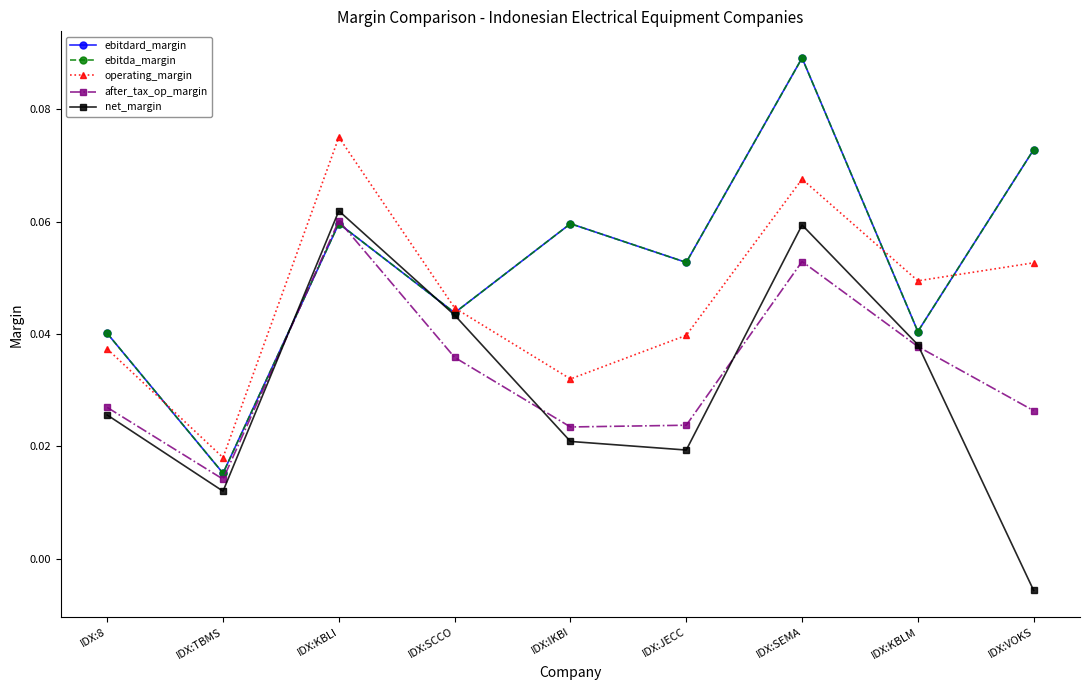

Does the chart have visible grid lines?

No